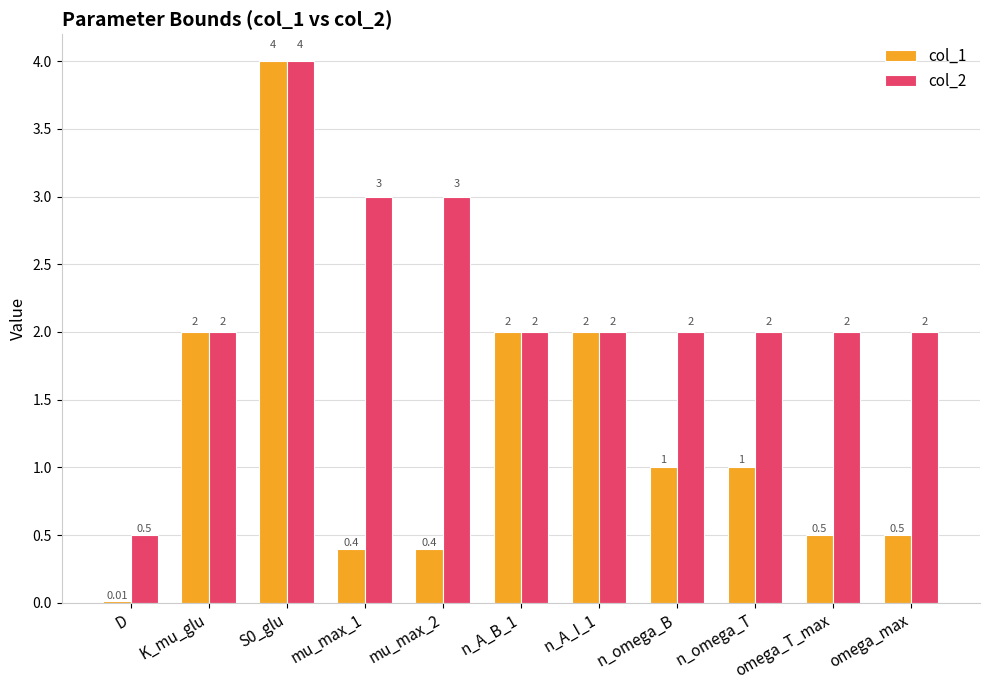

Which series has the largest total across all categories?

col_2